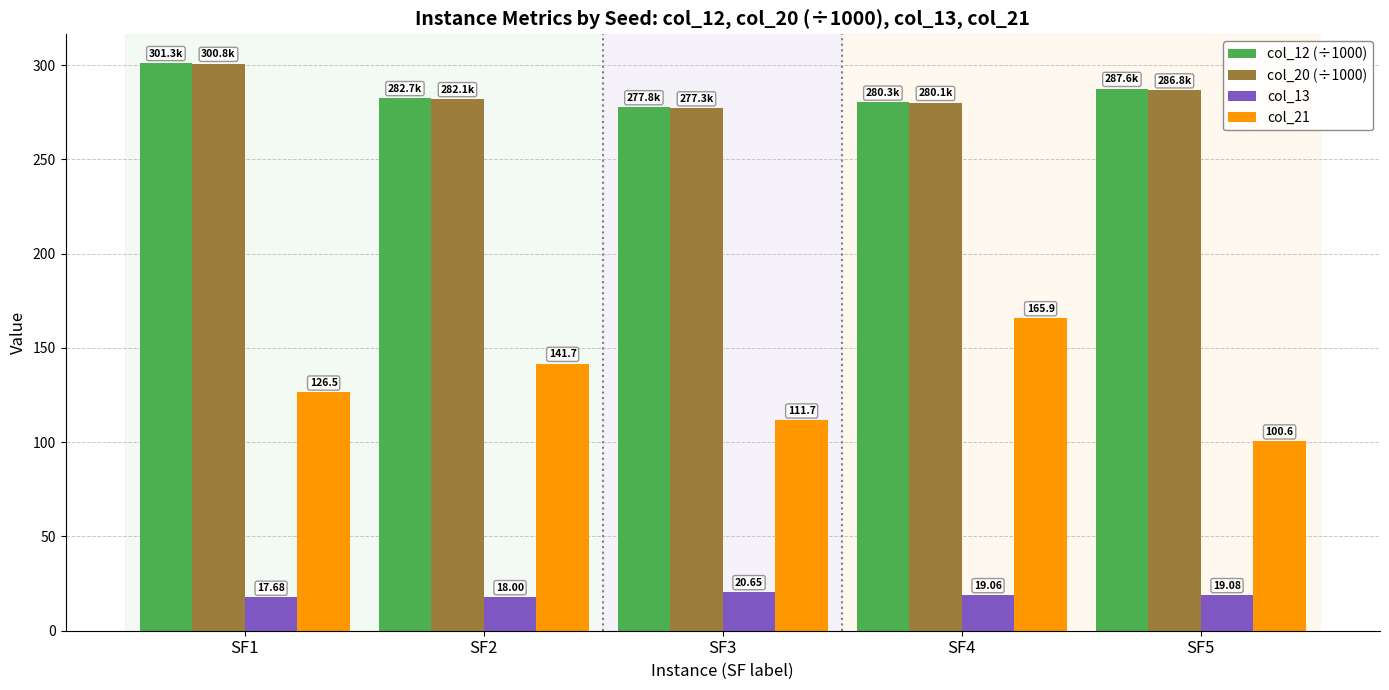

Between SF2 and SF5, which series saw the biggest shift?

col_21